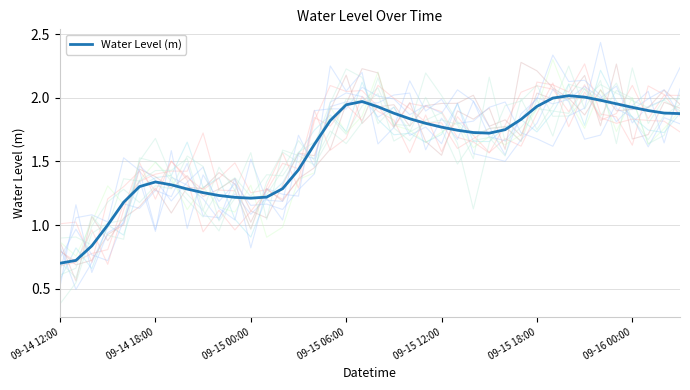

How many distinct data groups are displayed?

1